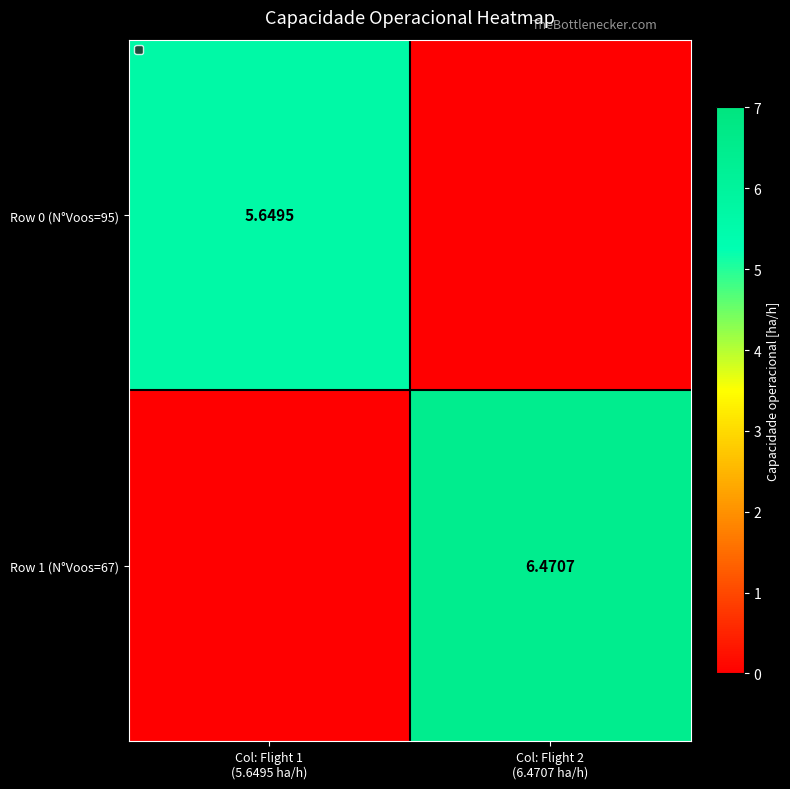

At which label does Row 0 (N°Voos=95) reach its peak?

Col: Flight 1 (5.6495 ha/h)